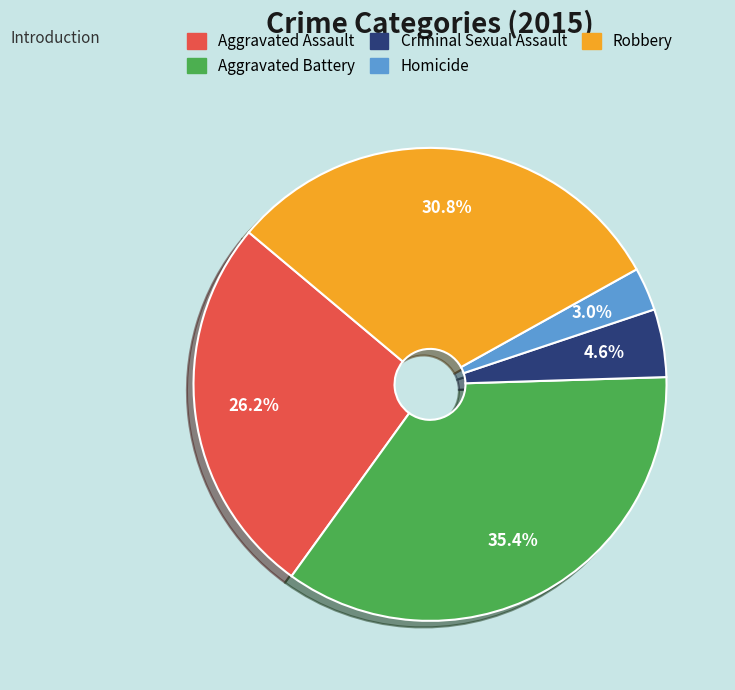

Do Criminal Sexual Assault and Aggravated Battery together represent more than half of the pie?

No